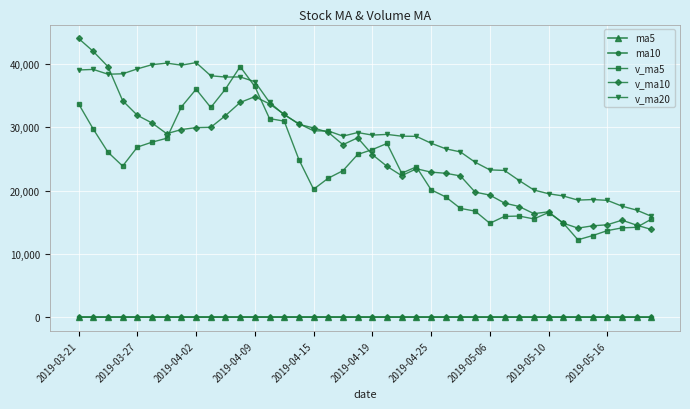

Which series has the widest spread of values?

v_ma10